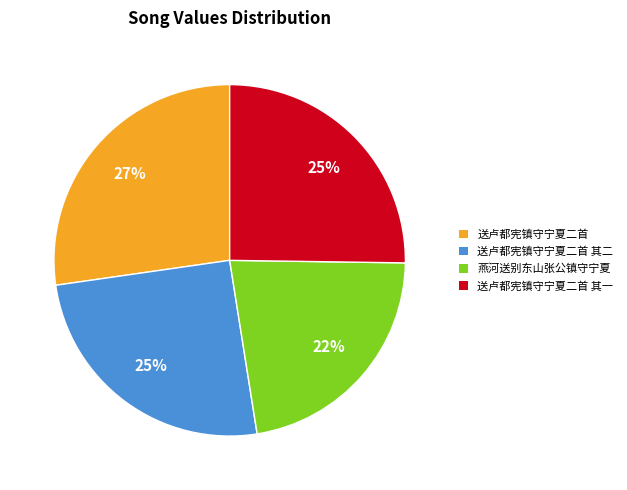

Do 送卢都宪镇守宁夏二首 其一 and 送卢都宪镇守宁夏二首 together represent more than half of the pie?

Yes